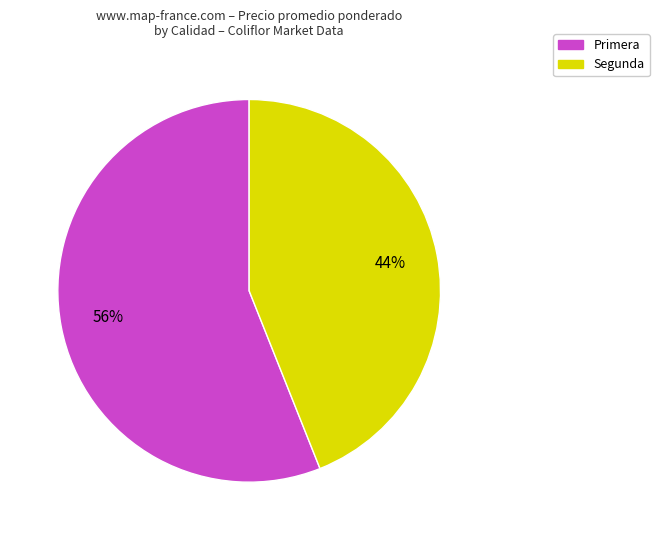

Is the sum of Segunda and Primera greater than half?

Yes